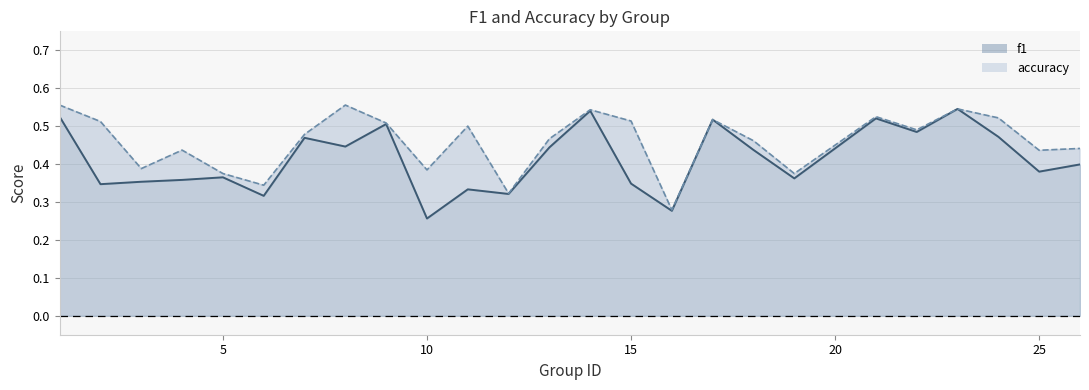

Which series has the largest total across all categories?

accuracy